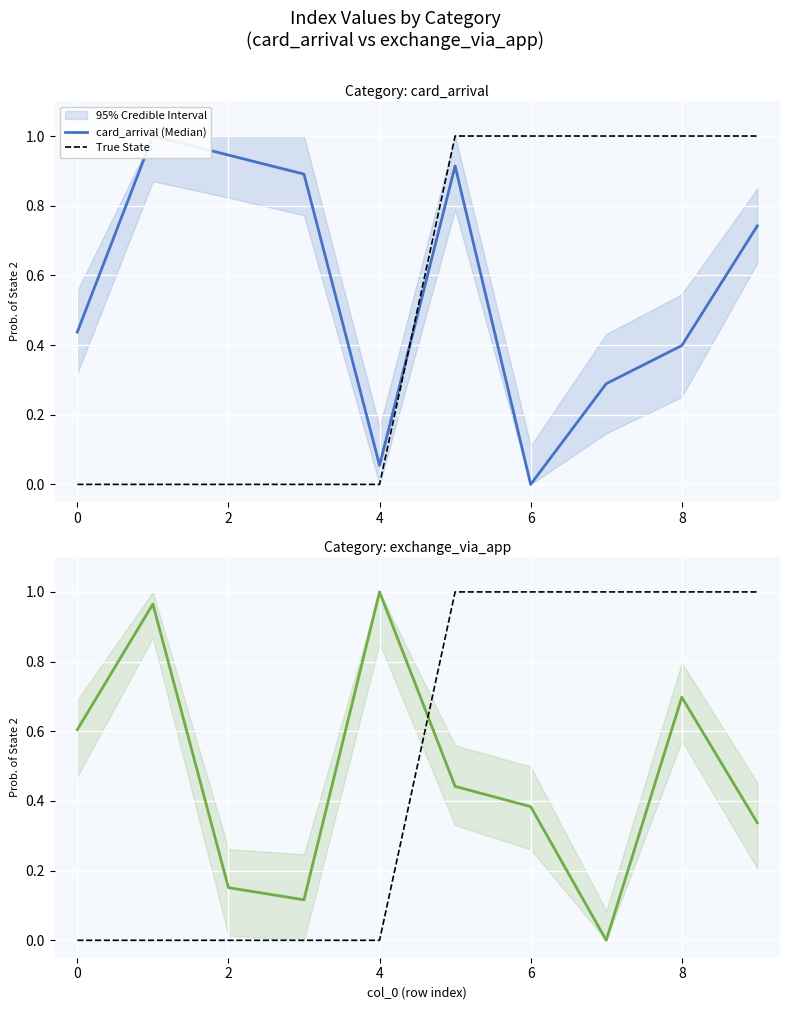

Is the value of exchange_via_app (Median) at 8 greater than the value of True State at 7?

No